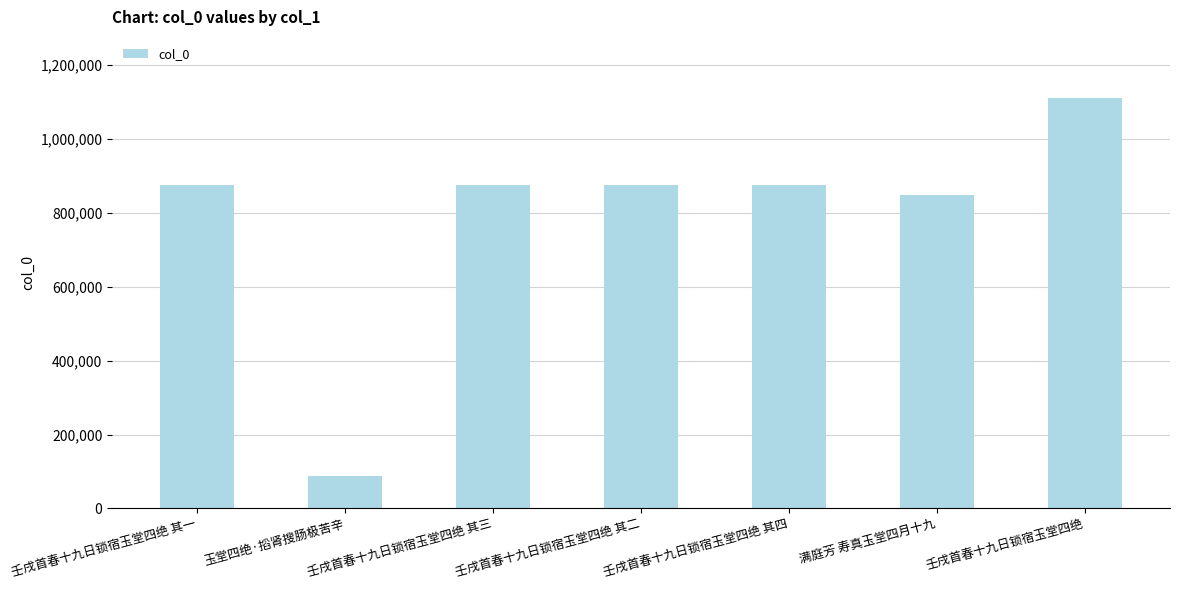

At which label is the value closest to 597834?

满庭芳 寿真玉堂四月十九